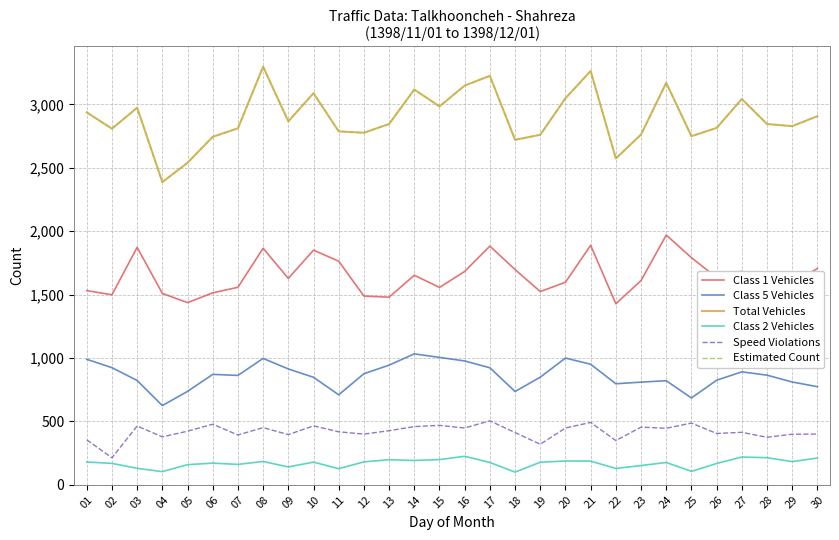

How many lines are shown in the chart?

6